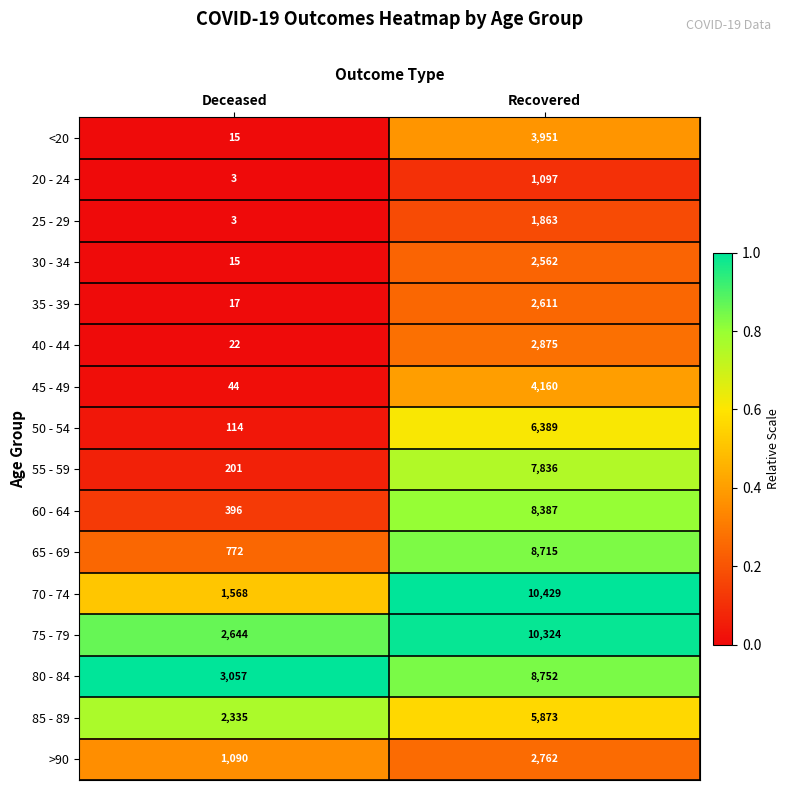

At Recovered, list the series in order from largest to smallest.

70 - 74, 75 - 79, 80 - 84, 65 - 69, 60 - 64, 55 - 59, 50 - 54, 85 - 89, 45 - 49, <20, 40 - 44, >90, 35 - 39, 30 - 34, 25 - 29, 20 - 24